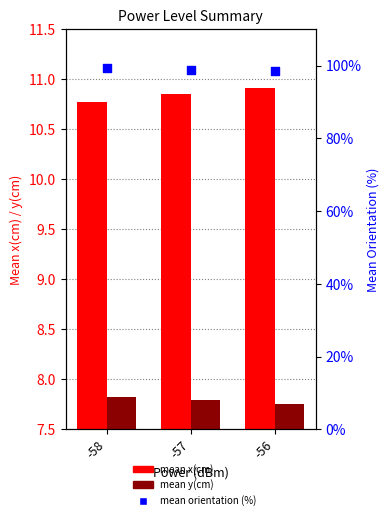

At which category is the sum across all series the highest?

-58